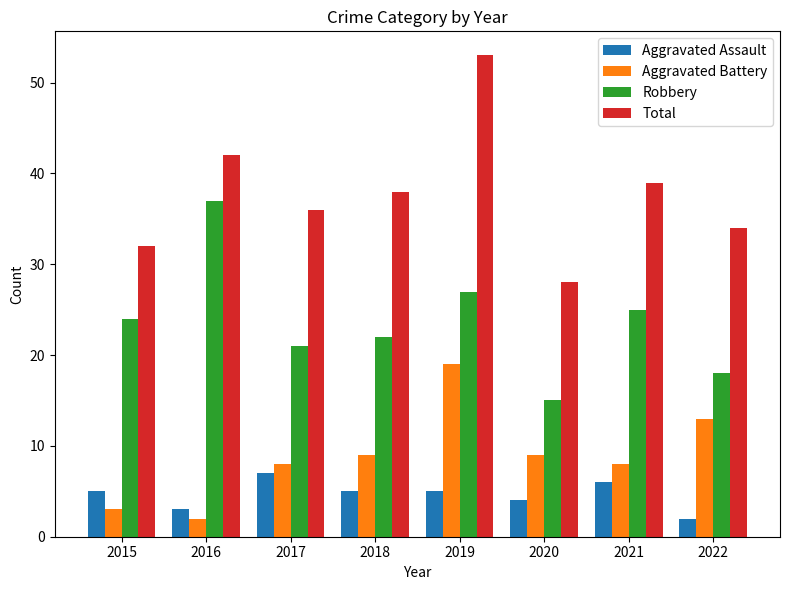

What is the value of the Total bar at the 4th from the left?

38